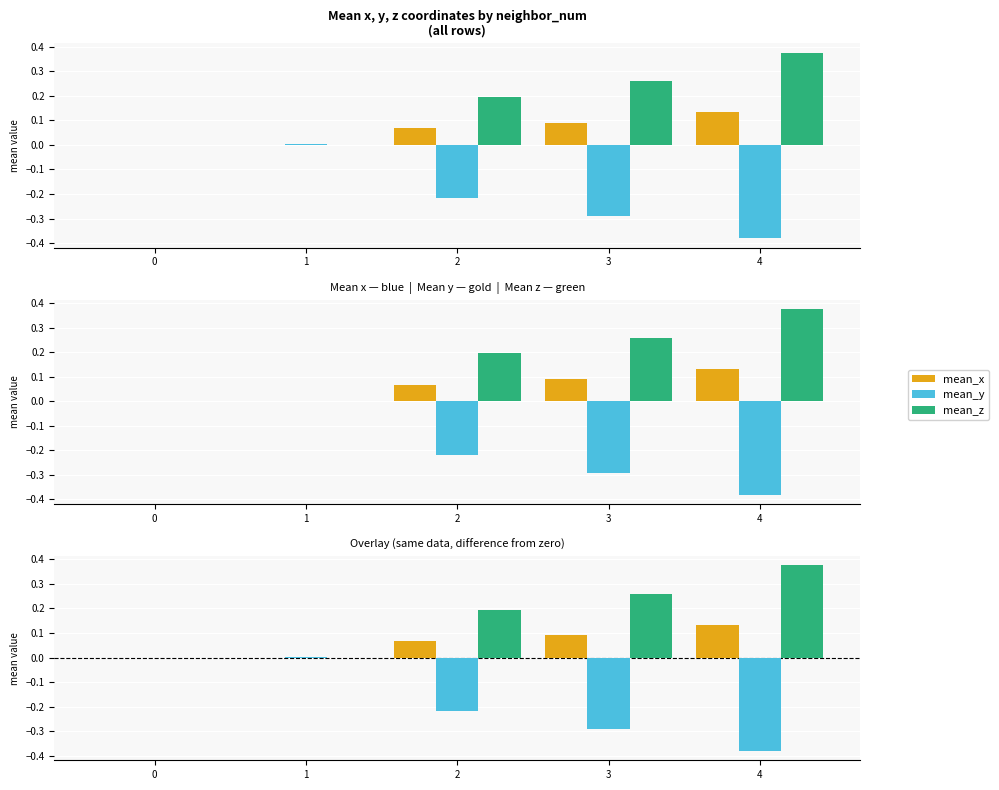

What is the difference between the highest and lowest values at 2?

0.4